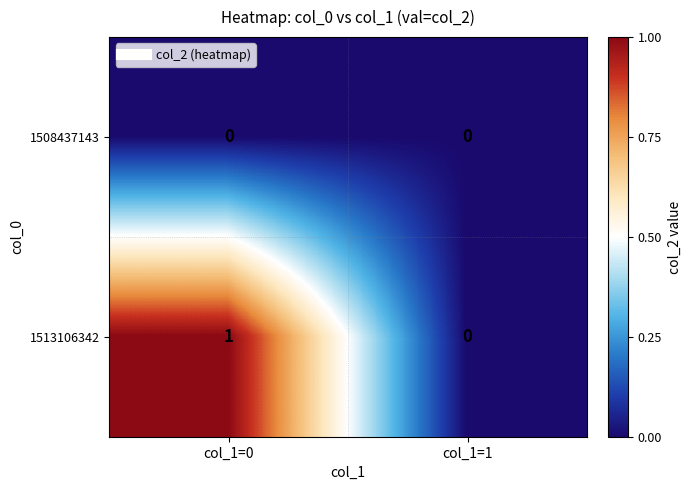

What is the total value across all series at col_1=0?

1